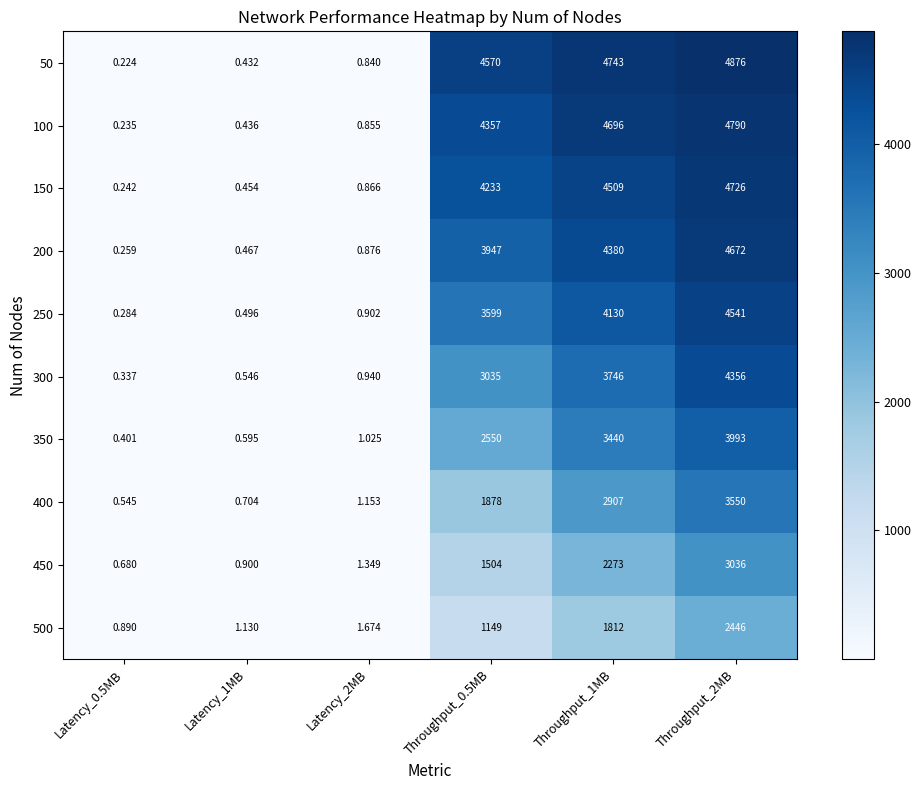

Is the value of 250 at Throughput_2MB greater than the value of 300 at Throughput_2MB?

Yes